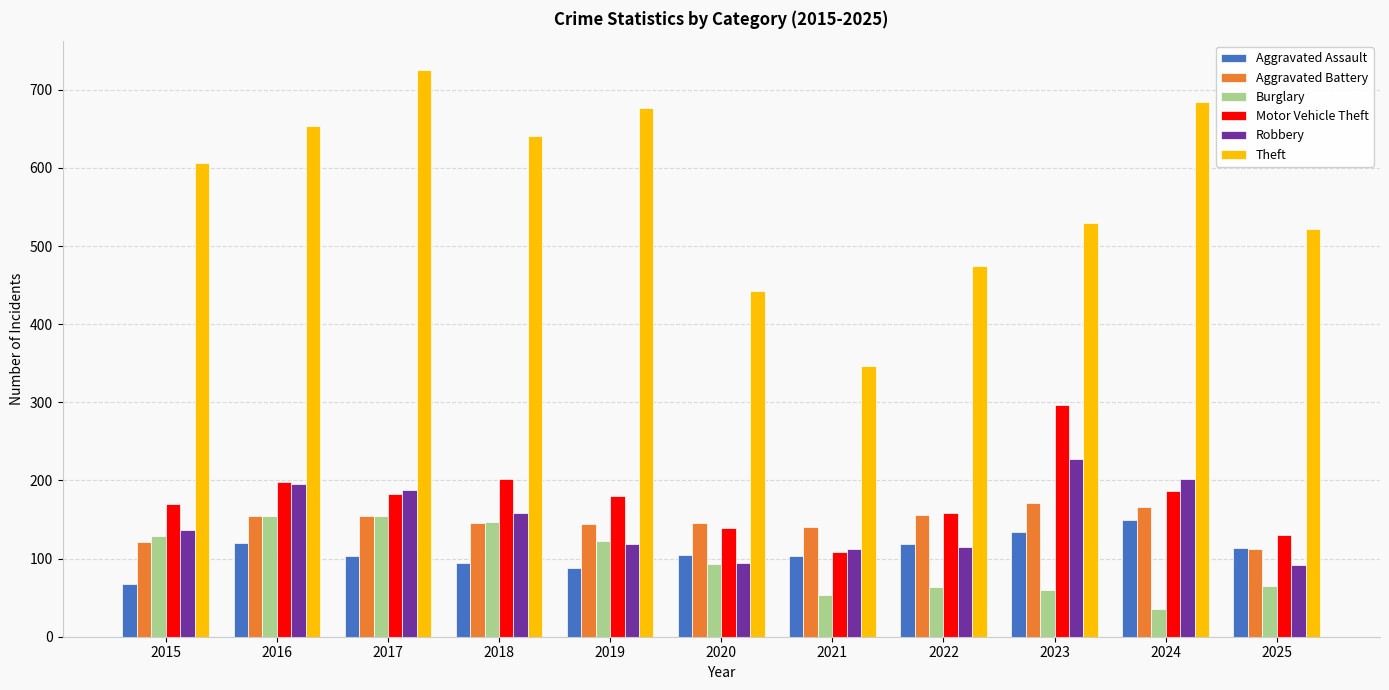

Is it true that Aggravated Assault equals 103 at 2021?

True